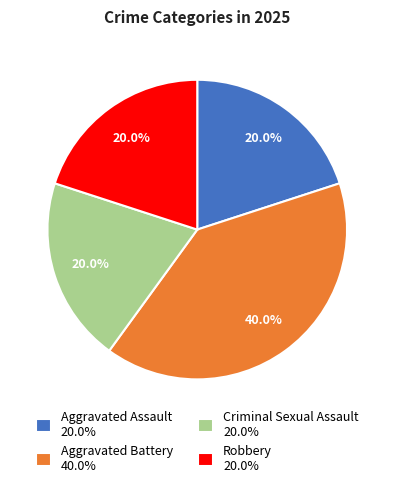

To the nearest percent, what percentage of the pie is Robbery?

20%